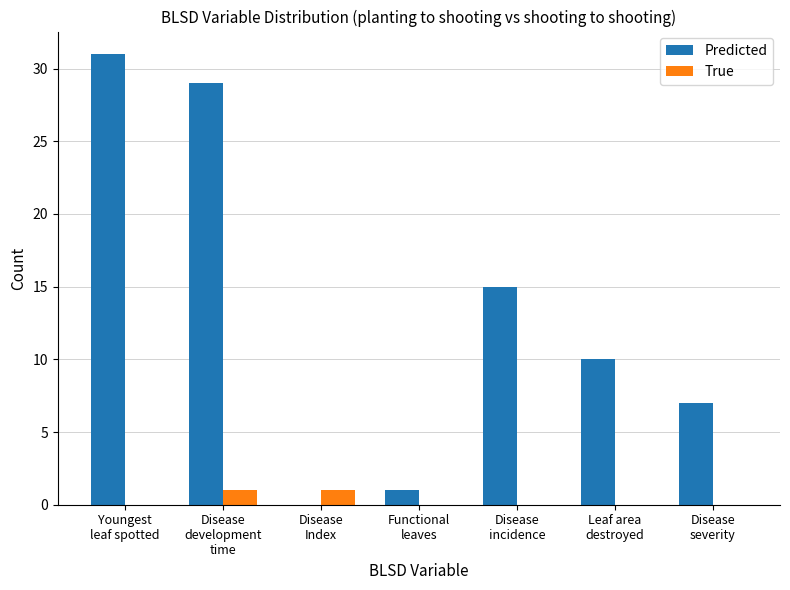

Where does the Predicted series first go above 10?

Youngest
leaf spotted